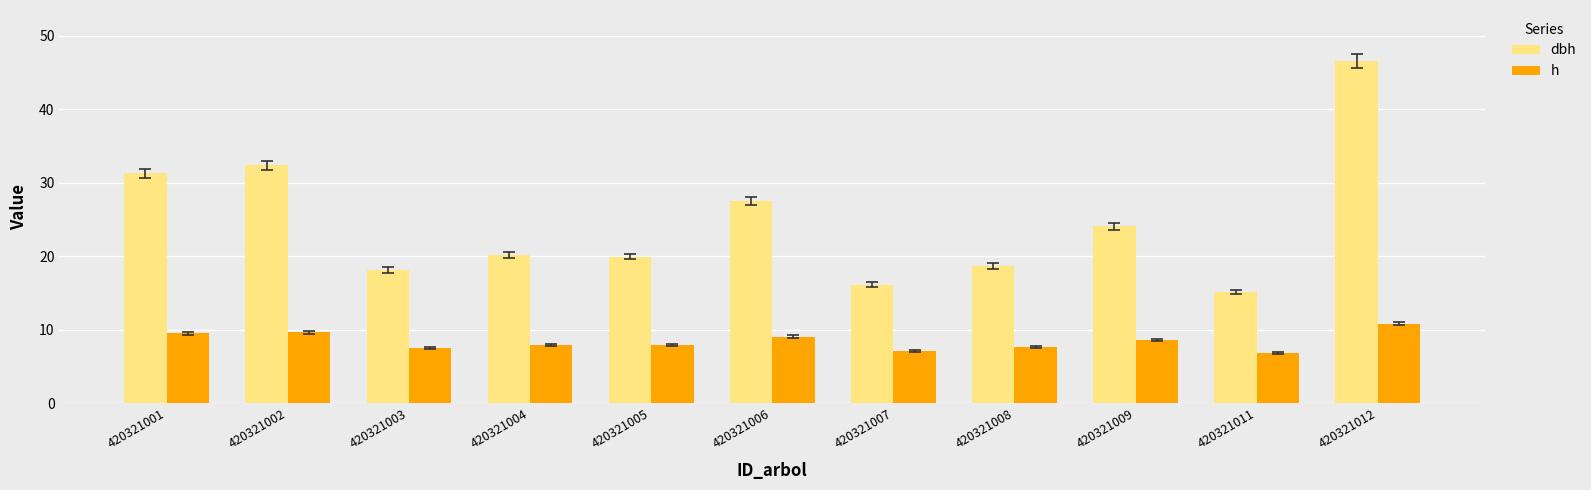

Between 420321002 and 420321005, which series saw the biggest shift?

dbh